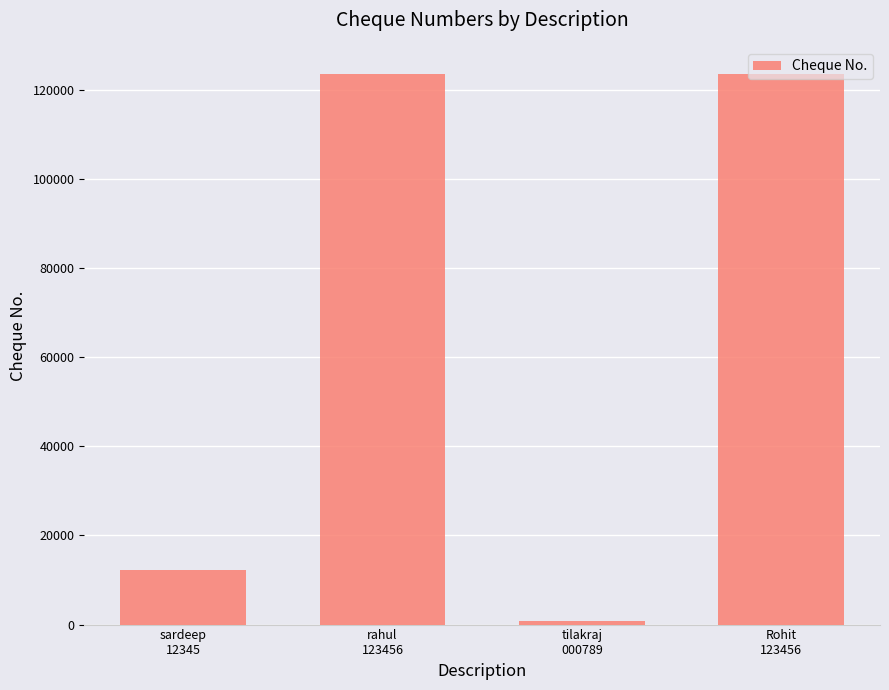

What is the difference between the maximum and second lowest values?

111111